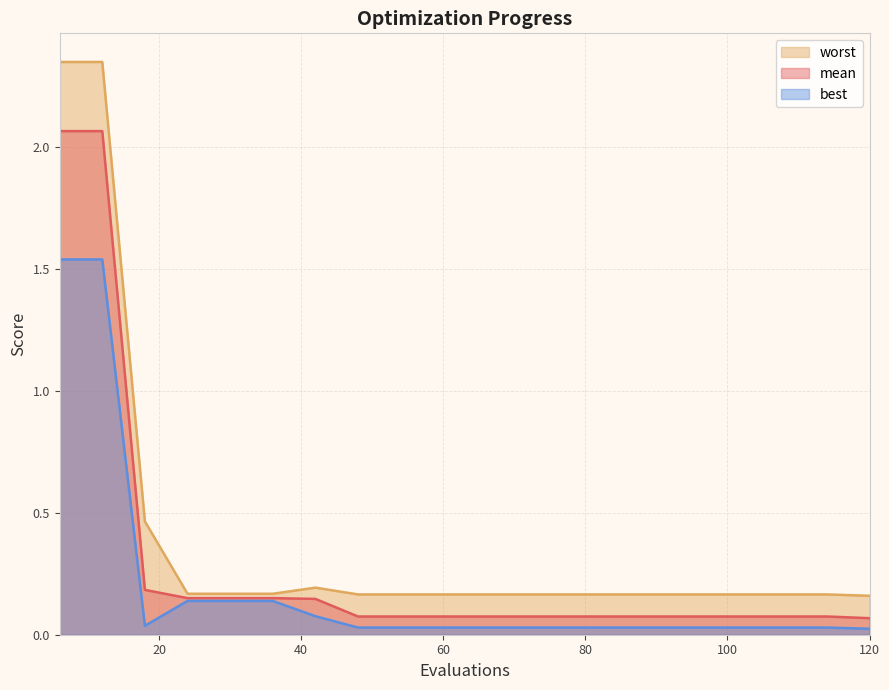

What is the sum of the mean values at 24 and 72?

0.2